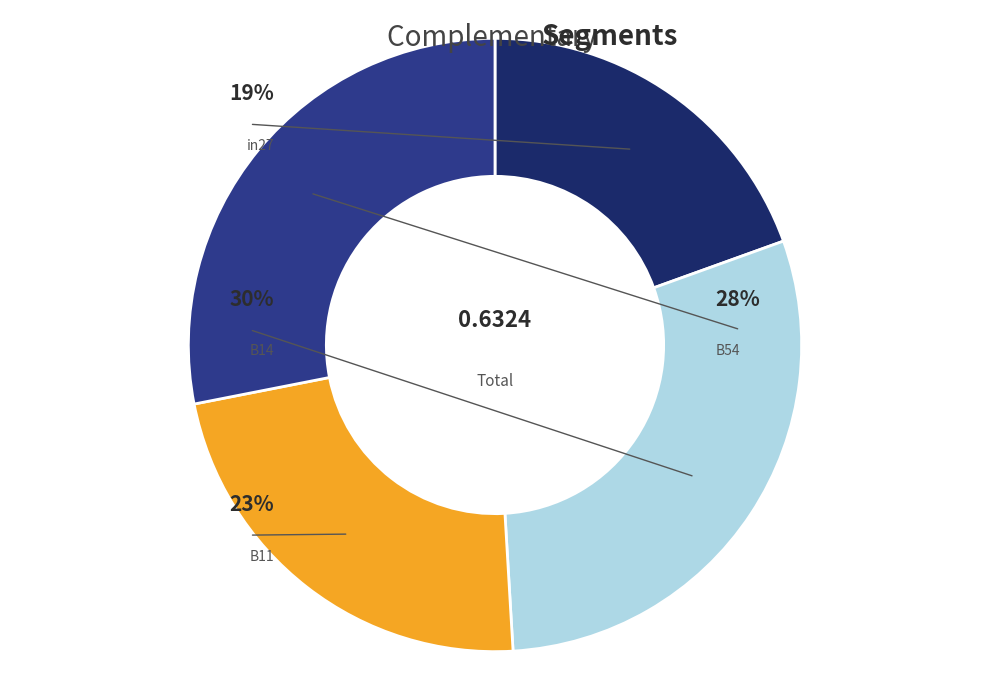

Does B14 account for over 50% of the chart?

No